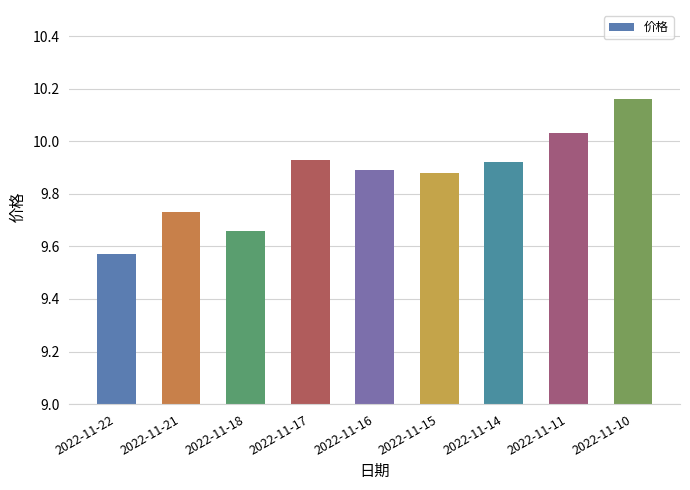

Are the bars grouped side by side (vs. stacked)?

No